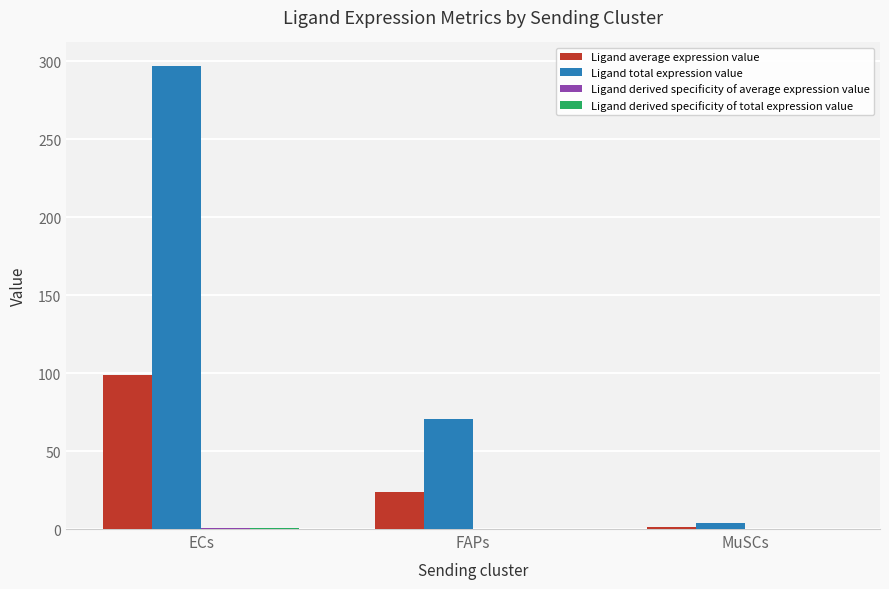

The Ligand average expression value series shows 99.1 at ECs. True or false?

True